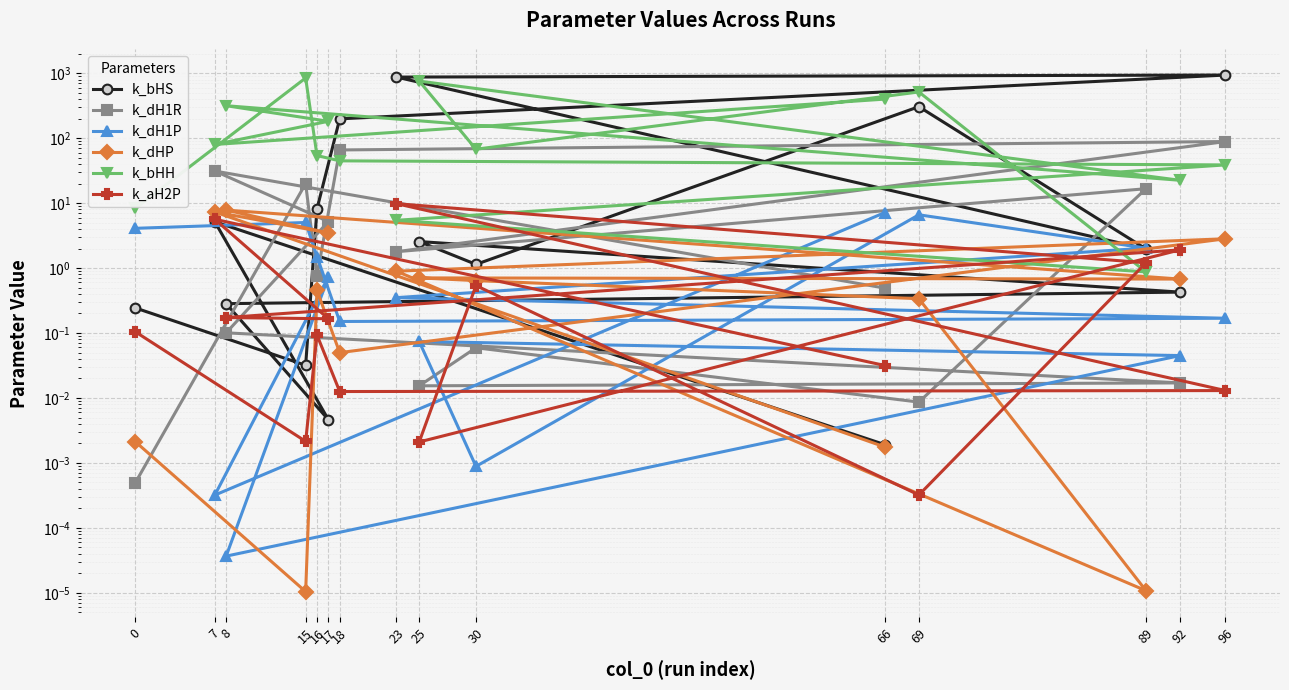

At 23, list the series in order from smallest to largest.

k_dH1P, k_dHP, k_dH1R, k_bHH, k_aH2P, k_bHS